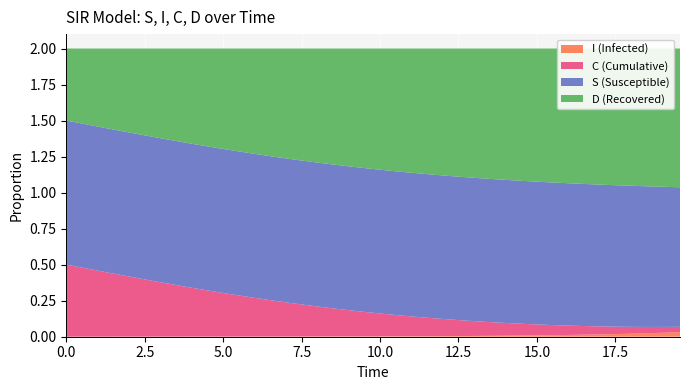

Reading left to right, extract all data points from this chart.

S: 0=1.0	1=1.0	2=1.0	3=1.0	4=1.0	5=1.0	6=1.0	7=1.0	8=1.0	9=1.0	10=1.0	11=1.0	12=1.0	13=1.0	14=1.0	15=1.0	16=1.0	17=1.0	18=1.0	19=1.0	20=1.0	21=1.0	22=1.0	23=1.0	24=1.0	25=1.0	26=1.0	27=1.0	28=1.0	29=1.0	30=1.0	31=1.0	32=1.0	33=1.0	34=1.0	35=1.0	36=1.0	37=1.0	38=1.0	39=1.0
I: 0=0.0	1=0.0	2=0.0	3=0.0	4=0.0	5=0.0	6=0.0	7=0.0	8=0.0	9=0.0	10=0.0	11=0.0	12=0.0	13=0.0	14=0.0	15=0.0	16=0.0	17=0.0	18=0.0	19=0.0	20=0.0	21=0.0	22=0.0	23=0.0	24=0.0	25=0.0	26=0.0	27=0.0	28=0.0	29=0.0	30=0.0	31=0.0	32=0.0	33=0.0	34=0.0	35=0.0	36=0.0	37=0.0	38=0.0	39=0.0
C: 0=0.5	1=0.5	2=0.5	3=0.4	4=0.4	5=0.4	6=0.4	7=0.4	8=0.3	9=0.3	10=0.3	11=0.3	12=0.3	13=0.3	14=0.2	15=0.2	16=0.2	17=0.2	18=0.2	19=0.2	20=0.2	21=0.1	22=0.1	23=0.1	24=0.1	25=0.1	26=0.1	27=0.1	28=0.1	29=0.1	30=0.1	31=0.1	32=0.1	33=0.1	34=0.1	35=0.1	36=0.0	37=0.0	38=0.0	39=0.0
D: 0=0.5	1=0.5	2=0.5	3=0.6	4=0.6	5=0.6	6=0.6	7=0.6	8=0.7	9=0.7	10=0.7	11=0.7	12=0.7	13=0.7	14=0.8	15=0.8	16=0.8	17=0.8	18=0.8	19=0.8	20=0.8	21=0.9	22=0.9	23=0.9	24=0.9	25=0.9	26=0.9	27=0.9	28=0.9	29=0.9	30=0.9	31=0.9	32=0.9	33=0.9	34=0.9	35=0.9	36=1.0	37=1.0	38=1.0	39=1.0